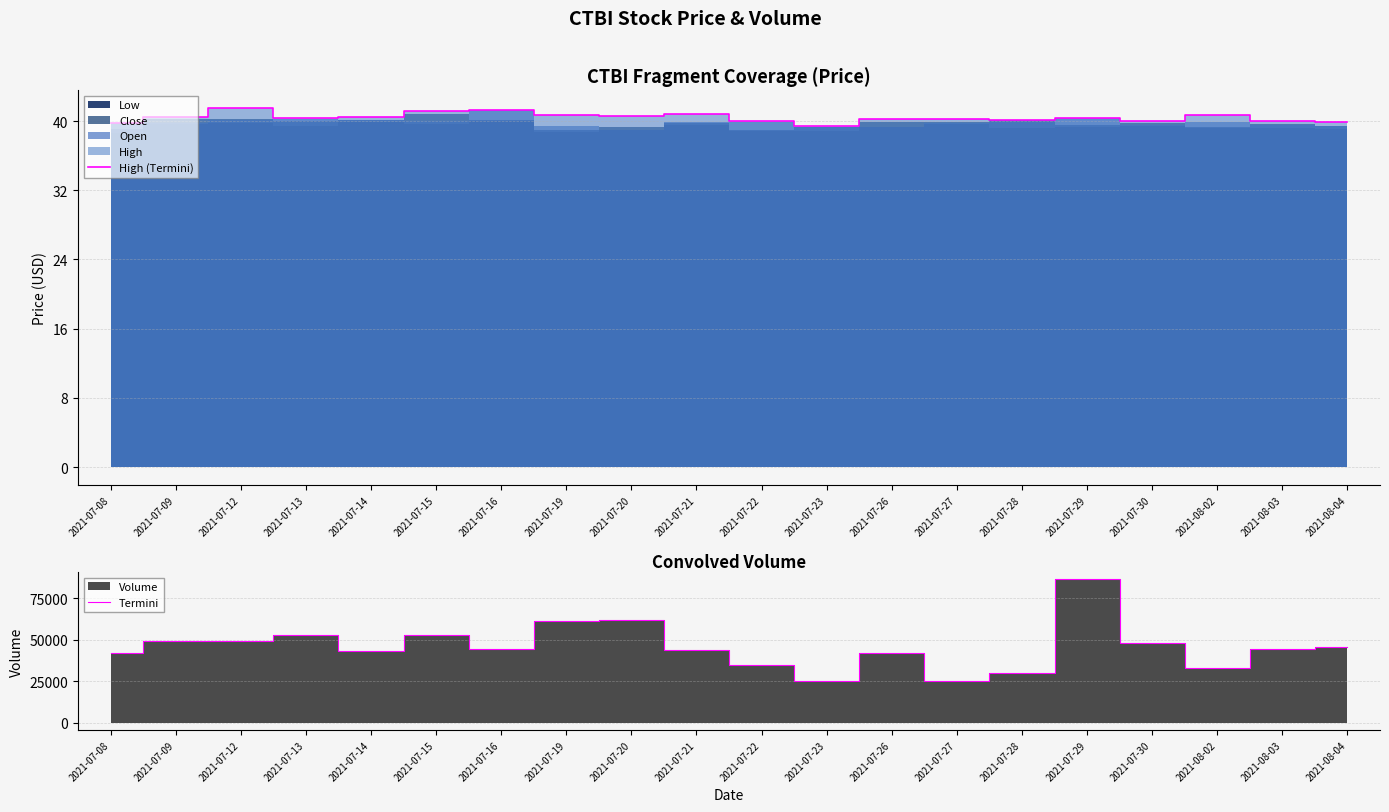

How many data points does each series have?

20